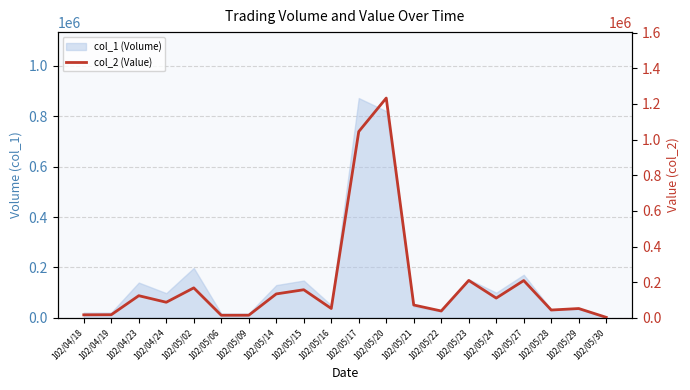

What is the label of the 10th point from the right?

102/05/17